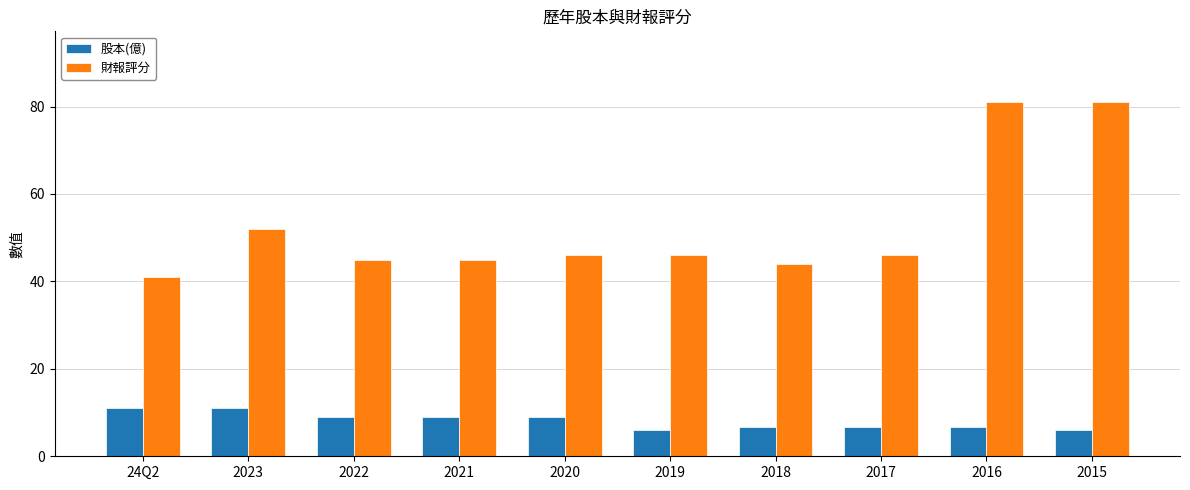

Rank the series by their average value, from highest to lowest.

財報評分, 股本(億)